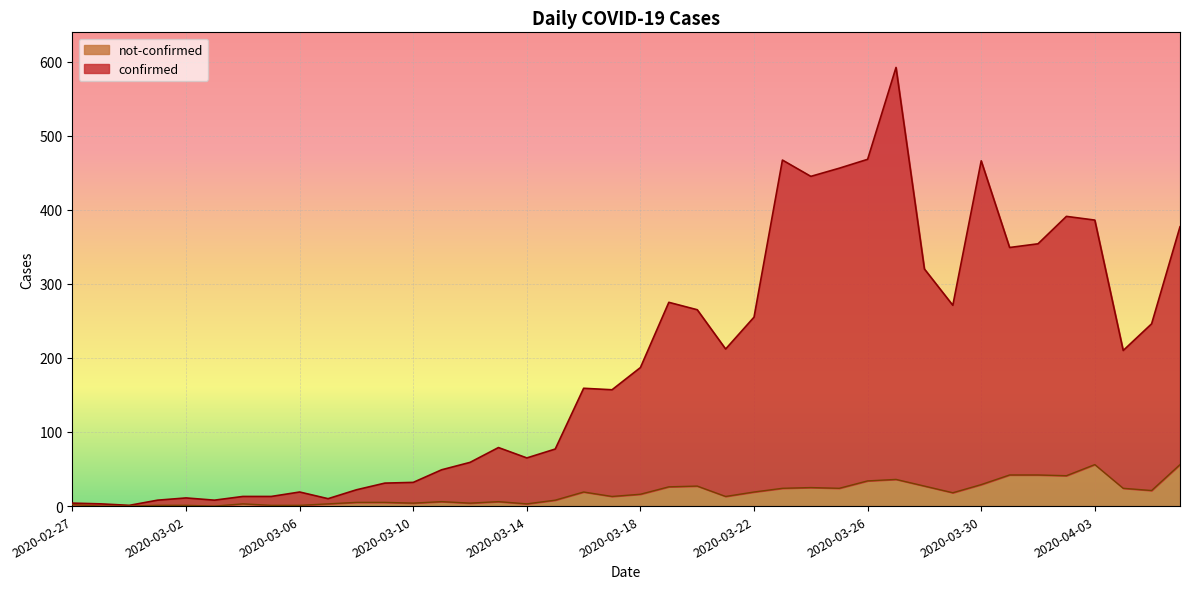

Rank the categories by confirmed value from highest to lowest.

2020-03-27, 2020-03-26, 2020-03-23, 2020-03-30, 2020-03-25, 2020-03-24, 2020-04-02, 2020-04-03, 2020-04-06, 2020-04-01, 2020-03-31, 2020-03-28, 2020-03-19, 2020-03-29, 2020-03-20, 2020-03-22, 2020-04-05, 2020-03-21, 2020-04-04, 2020-03-18, 2020-03-16, 2020-03-17, 2020-03-13, 2020-03-15, 2020-03-14, 2020-03-12, 2020-03-11, 2020-03-10, 2020-03-09, 2020-03-08, 2020-03-06, 2020-03-04, 2020-03-05, 2020-03-02, 2020-03-07, 2020-03-01, 2020-03-03, 2020-02-27, 2020-02-28, 2020-02-29